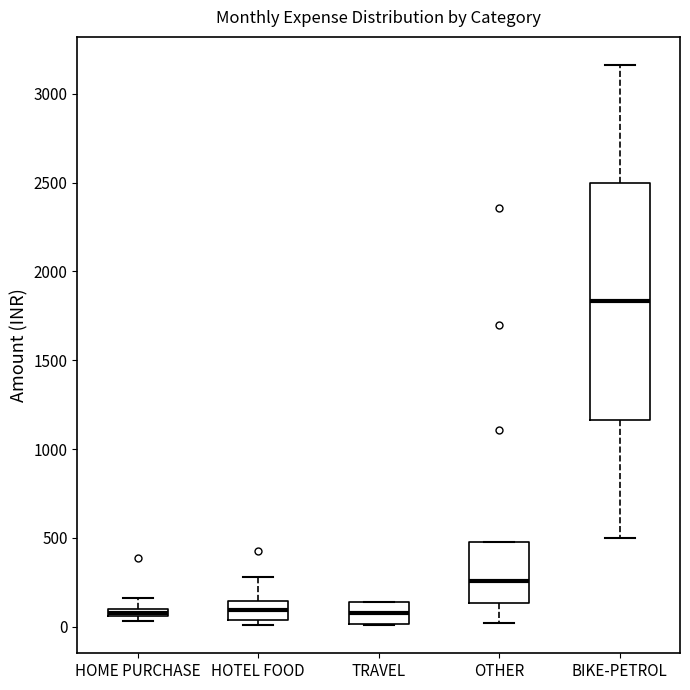

Which box is the tallest, from its lower edge to its upper edge?

BIKE-PETROL